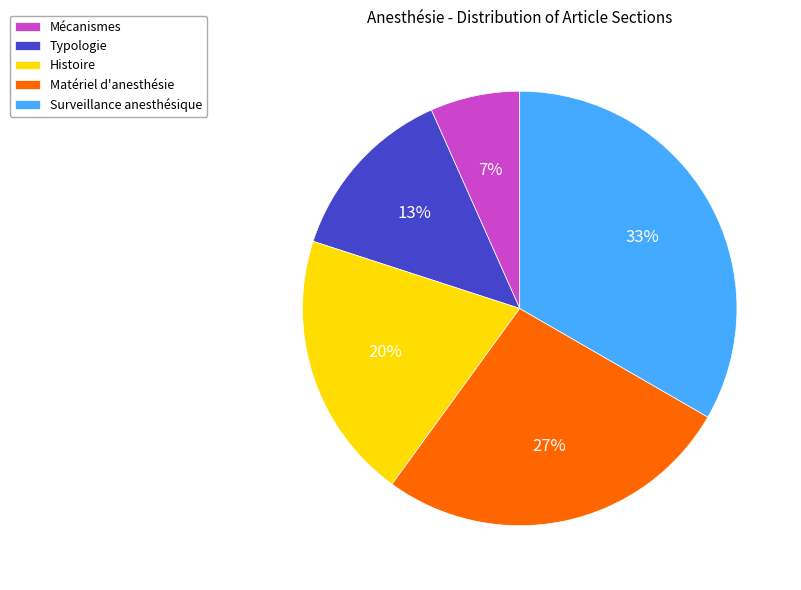

How many segments does this pie chart have?

5